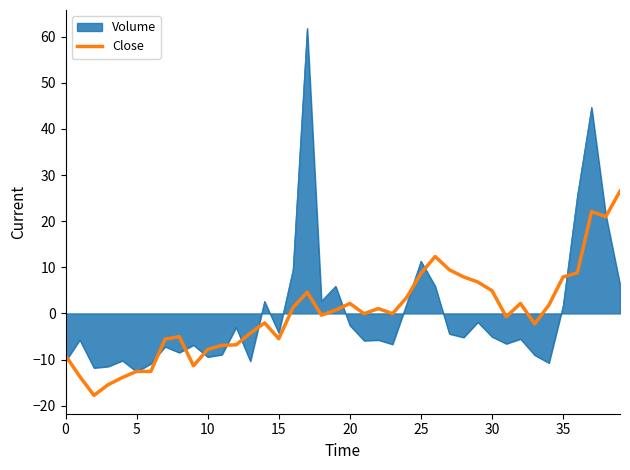

List the series in order of their peak value, lowest first.

Close, Volume